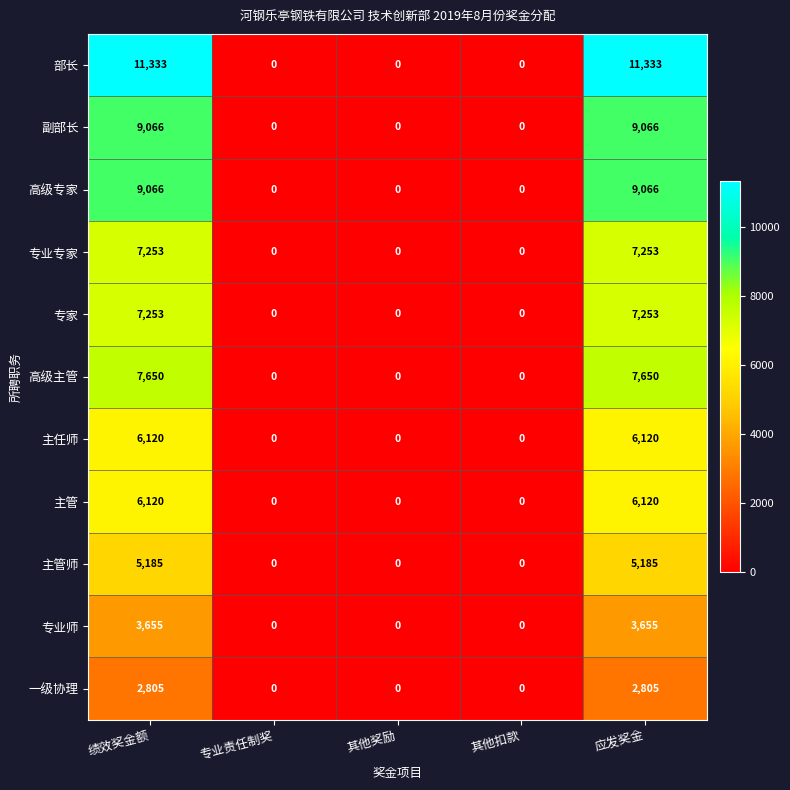

How many 一级协理 values are between 0 and 2805?

5